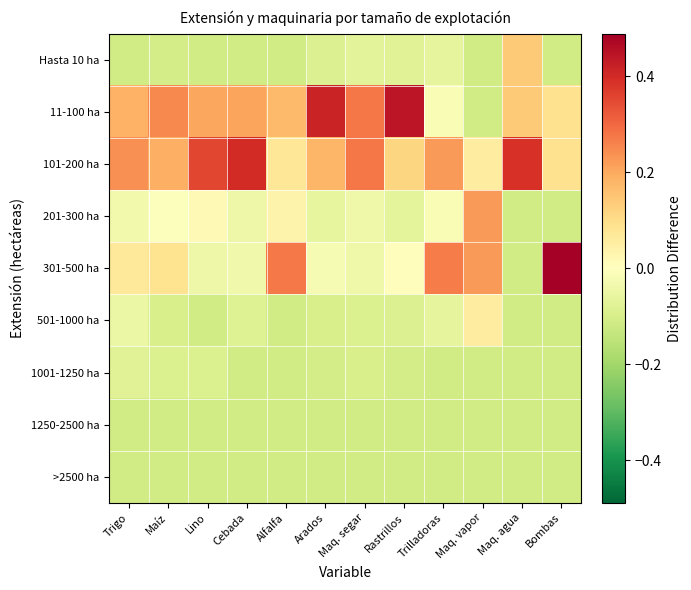

At which category is the sum across all series the highest?

Maíz